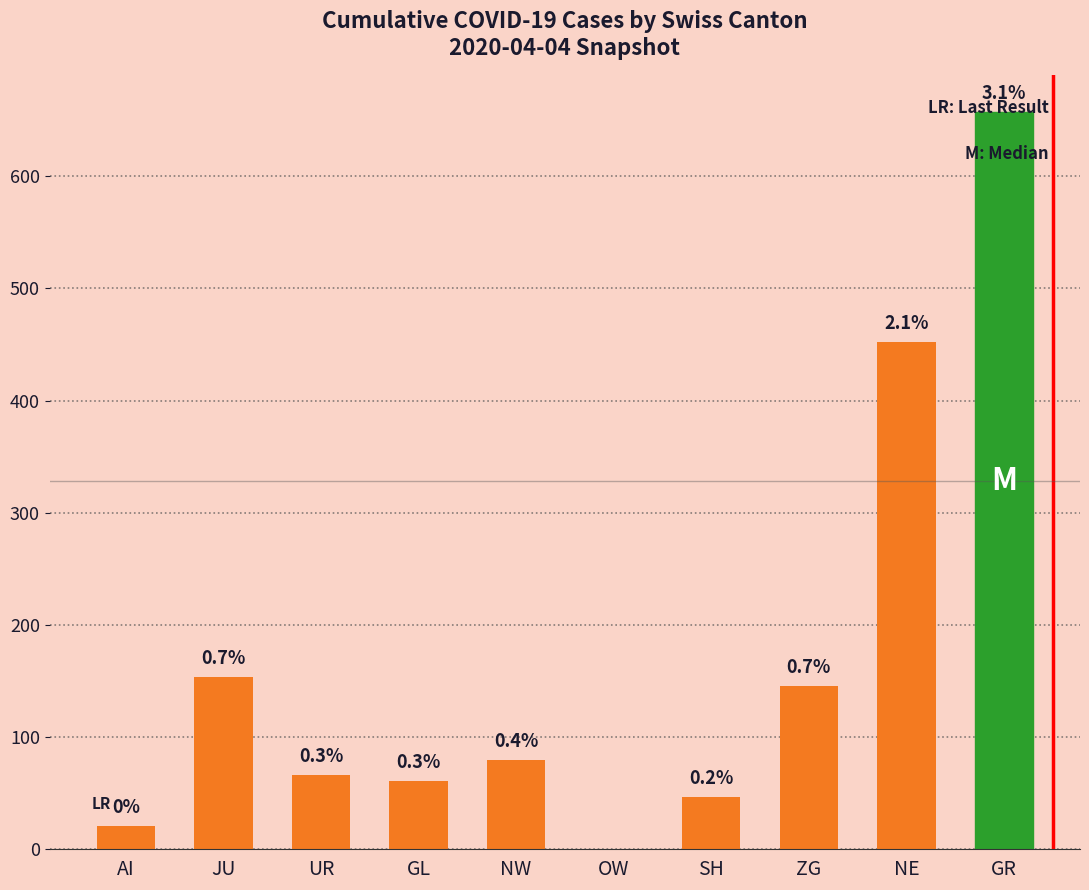

Is it true that the value at SH is 47?

True